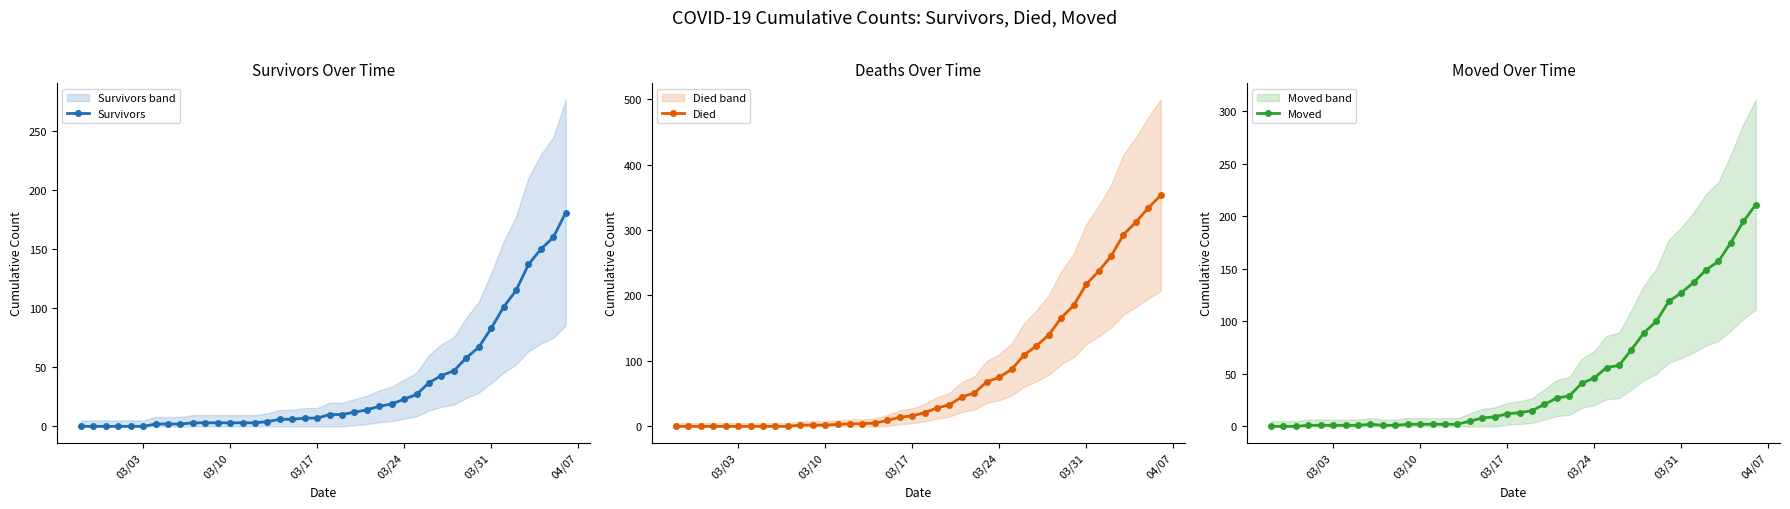

What is the maximum value for Survivors?

181